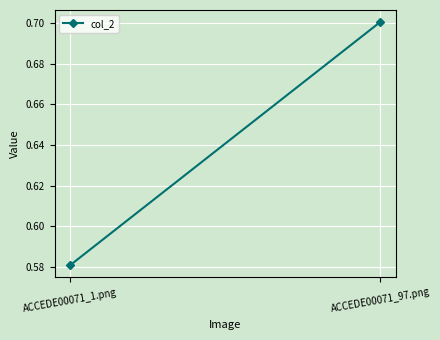

Reading right to left, list all the values displayed in this chart.

ACCEDE00071_97.png=0.7	ACCEDE00071_1.png=0.6